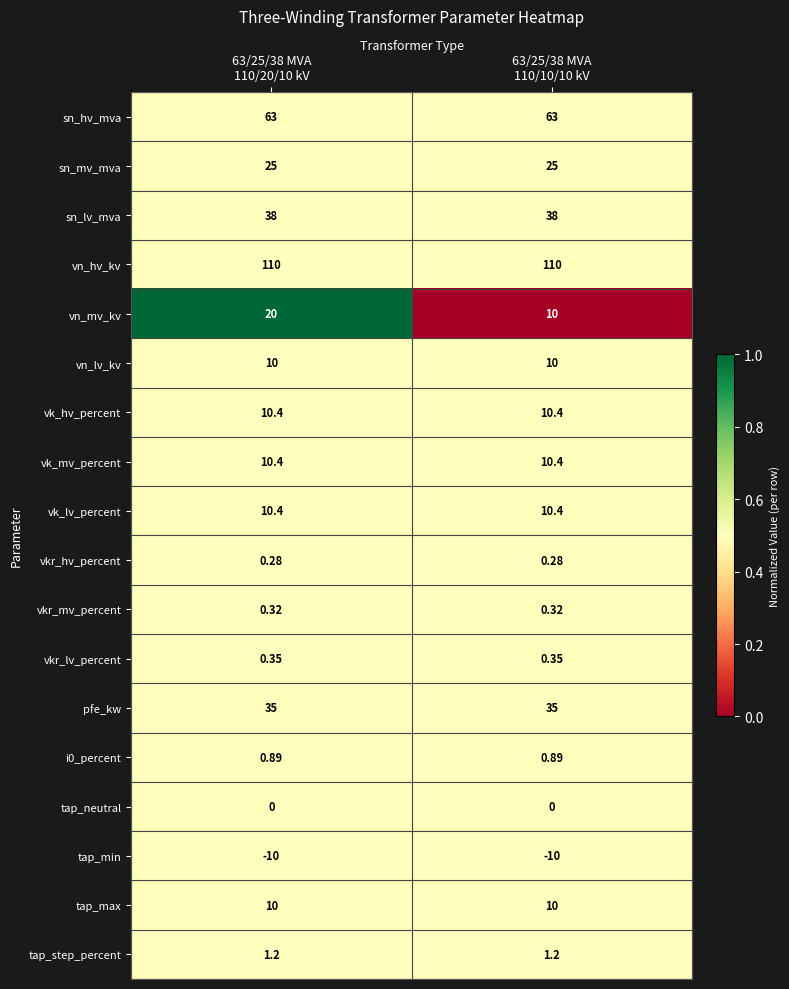

Which series has the largest total across all categories?

vn_hv_kv